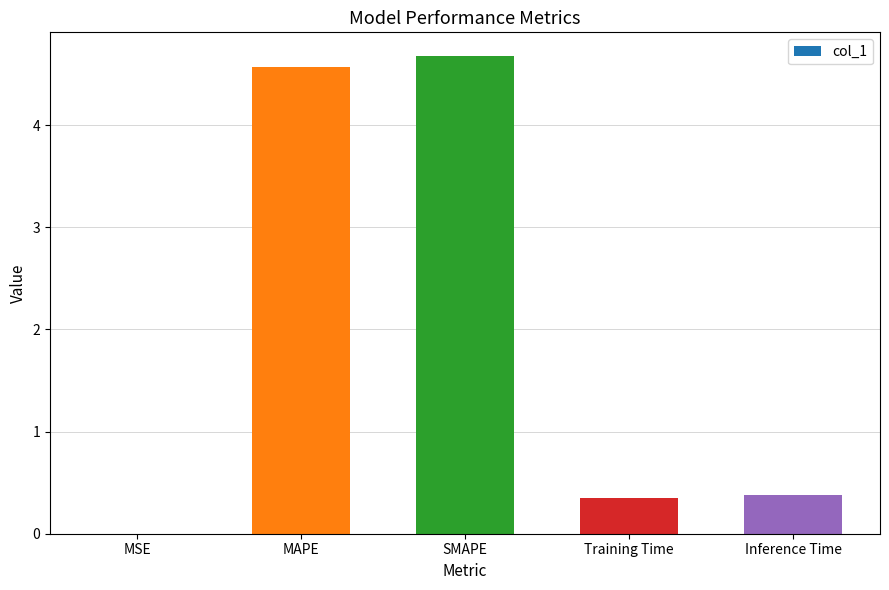

What is the greatest value displayed?

4.7